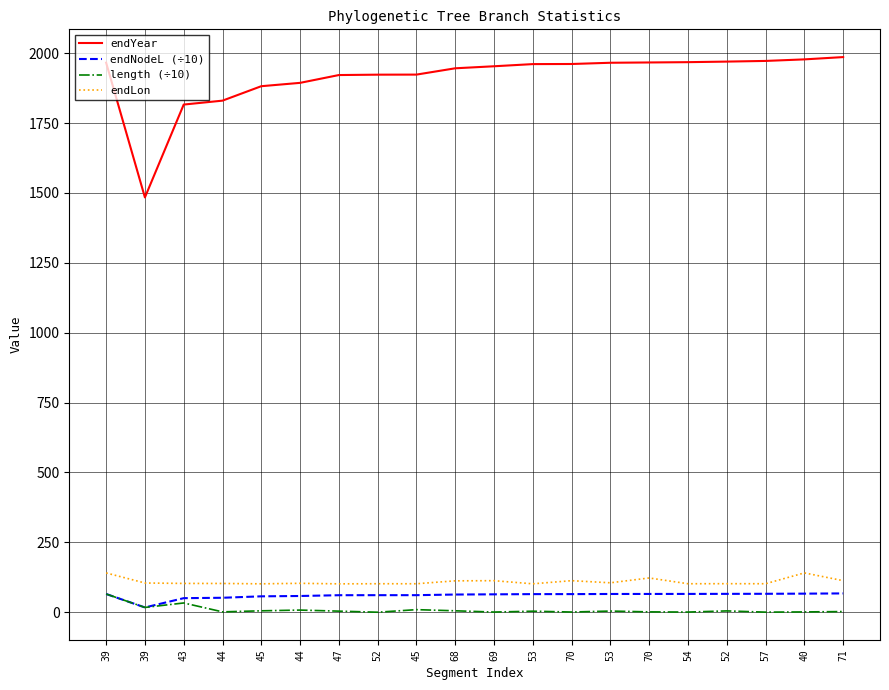

True or false: endLon has more than 1 points higher than both neighbors.

True